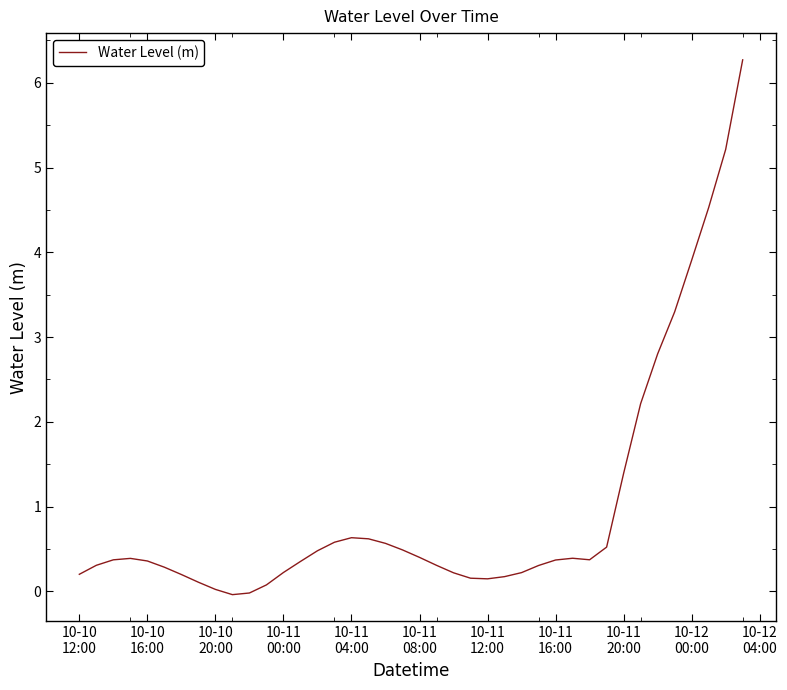

What is the greatest value displayed?

6.3